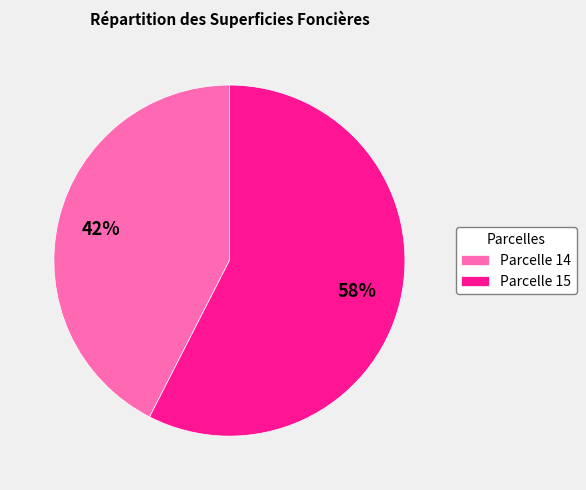

To the nearest percent, what is the combined percentage of Parcelle 14 and Parcelle 15?

100%